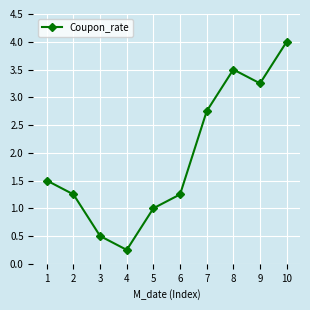

How many categories are shown in the chart?

10